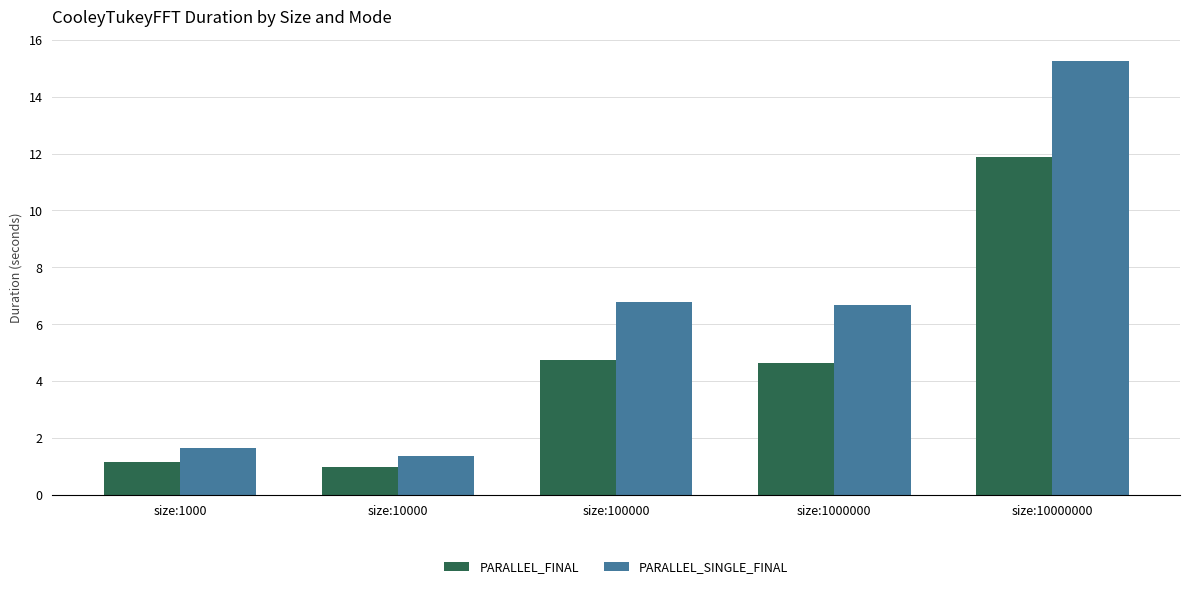

What is the difference between the second highest and second lowest values in the PARALLEL_FINAL series?

3.6